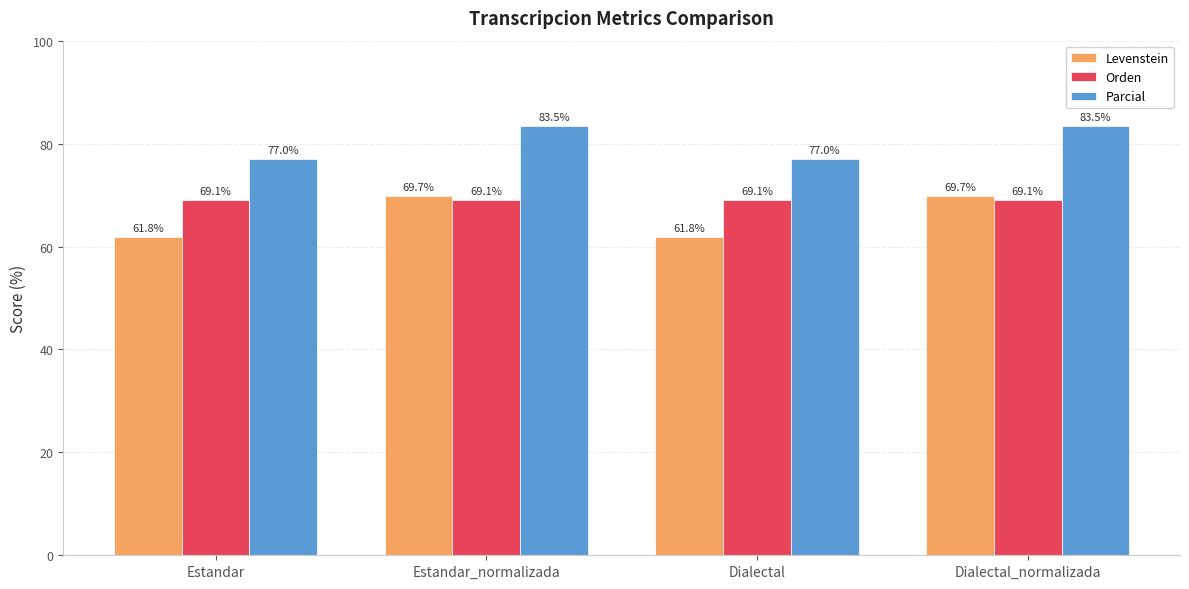

What is the difference between the highest and lowest values at Estandar?

15.2